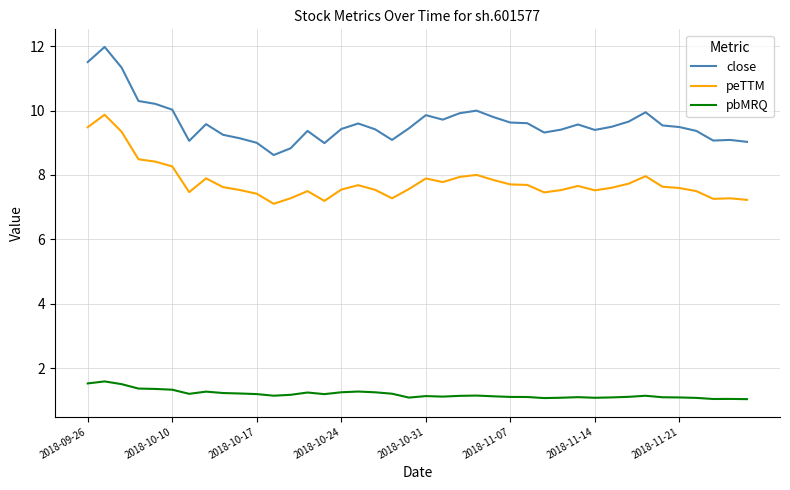

Which series has the widest spread of values?

close